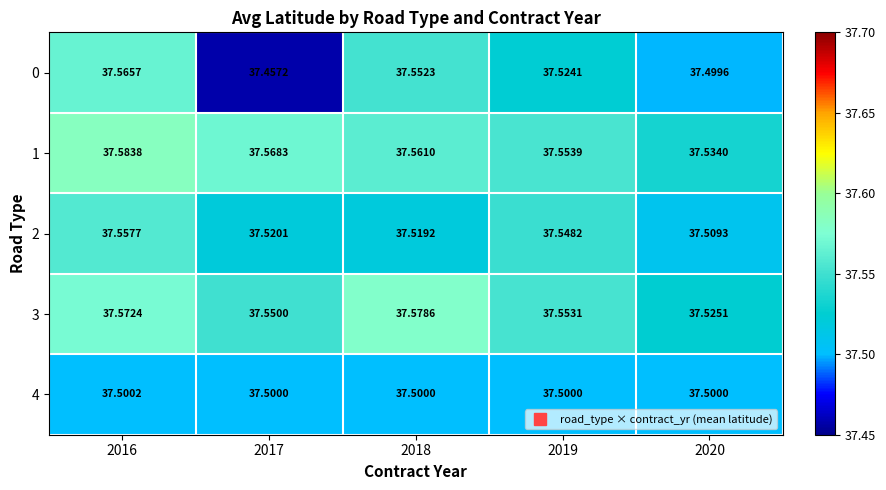

Is the value of 3 at 2017 greater than the value of 4 at 2019?

Yes